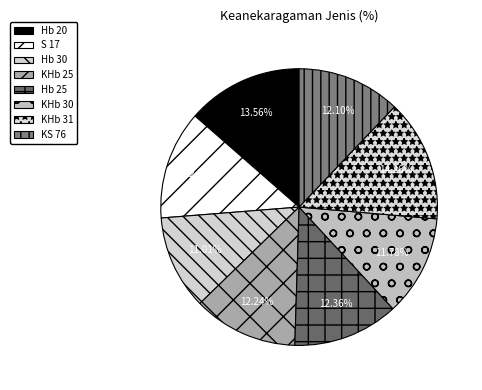

Which slice is the smallest?

Hb 30